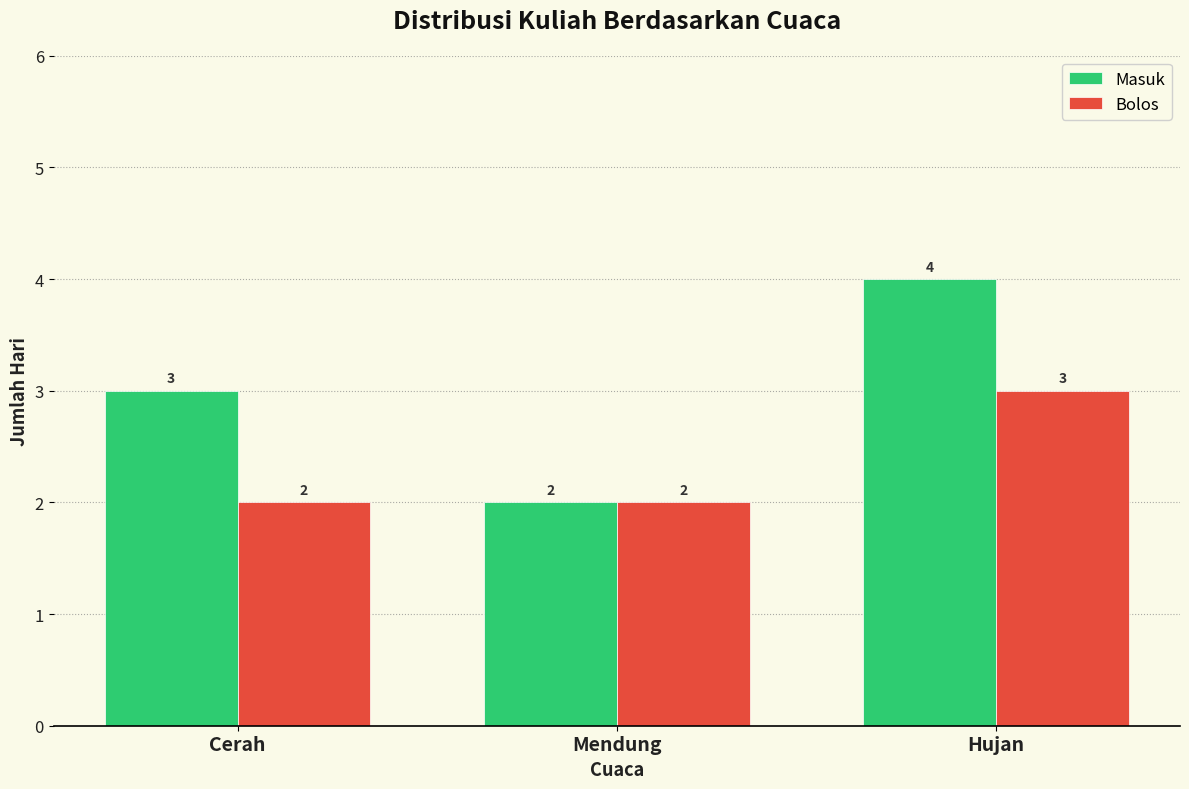

List the series in order of their overall mean, highest first.

Masuk, Bolos